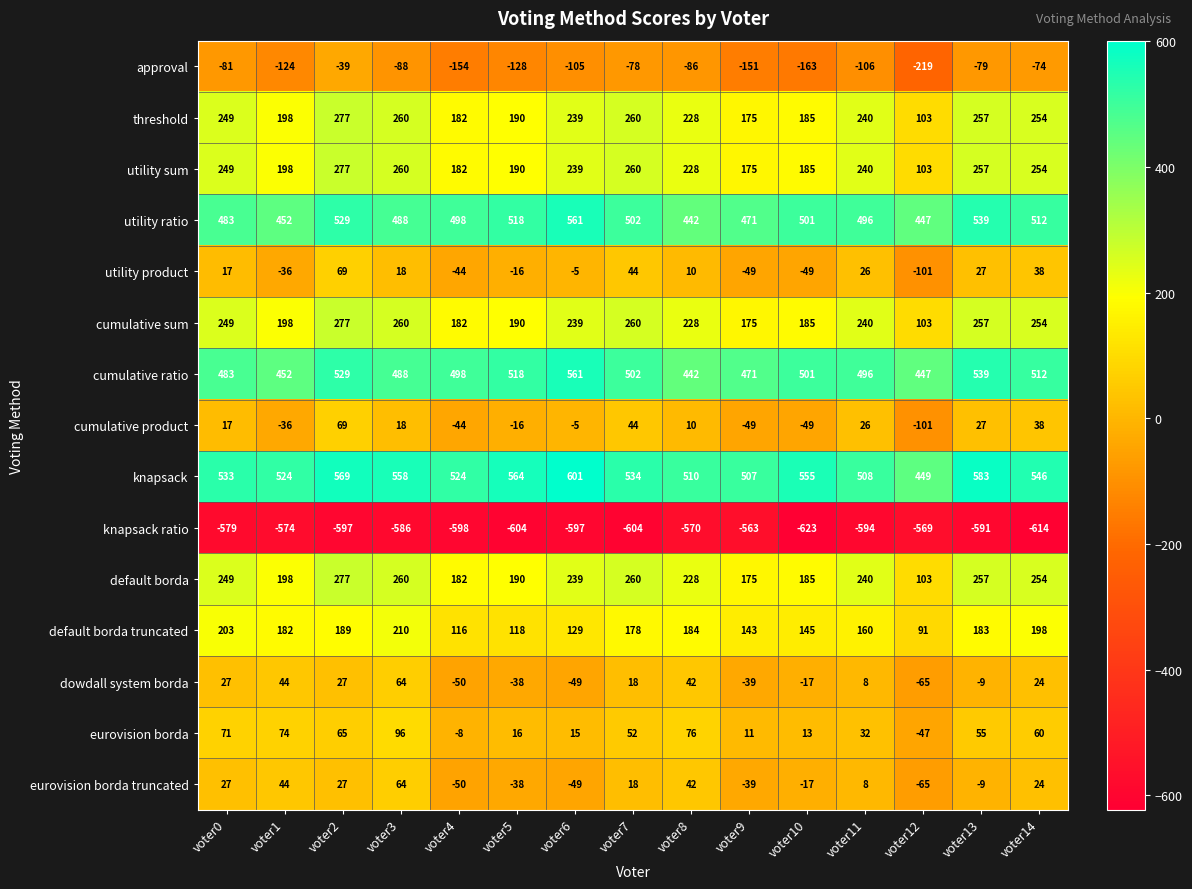

Is it true that cumulative ratio equals 887 at voter13?

False